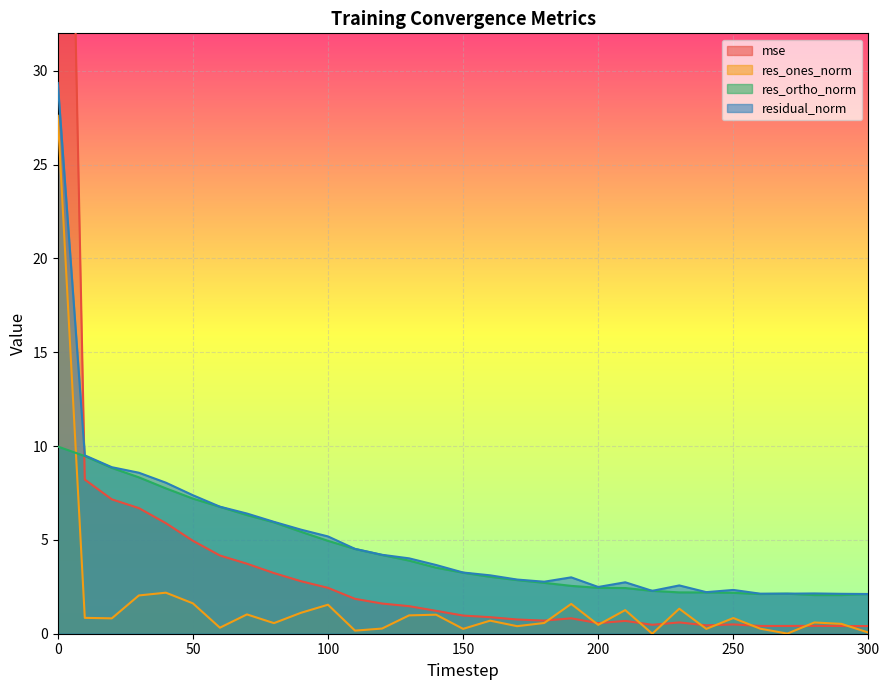

Reading left to right, what are all the values shown in this chart?

mse: 78.3	8.2	7.2	6.7	5.9	5.0	4.2	3.7	3.2	2.8	2.4	1.9	1.6	1.5	1.2	1.0	0.9	0.8	0.7	0.8	0.6	0.7	0.5	0.6	0.4	0.5	0.4	0.4	0.4	0.4	0.4
res_ones_norm: 27.6	0.8	0.8	2.0	2.2	1.6	0.3	1.0	0.6	1.1	1.5	0.2	0.3	1.0	1.0	0.3	0.7	0.4	0.6	1.6	0.5	1.3	0.0	1.3	0.3	0.8	0.3	0.0	0.6	0.5	0.1
res_ortho_norm: 10.0	9.5	8.8	8.3	7.7	7.2	6.8	6.3	5.9	5.4	4.9	4.5	4.2	3.9	3.5	3.3	3.0	2.9	2.7	2.6	2.4	2.4	2.3	2.2	2.2	2.2	2.1	2.1	2.1	2.1	2.1
residual_norm: 29.4	9.5	8.9	8.6	8.1	7.4	6.8	6.4	6.0	5.5	5.2	4.5	4.2	4.0	3.7	3.3	3.1	2.9	2.8	3.0	2.5	2.7	2.3	2.6	2.2	2.3	2.1	2.1	2.1	2.1	2.1